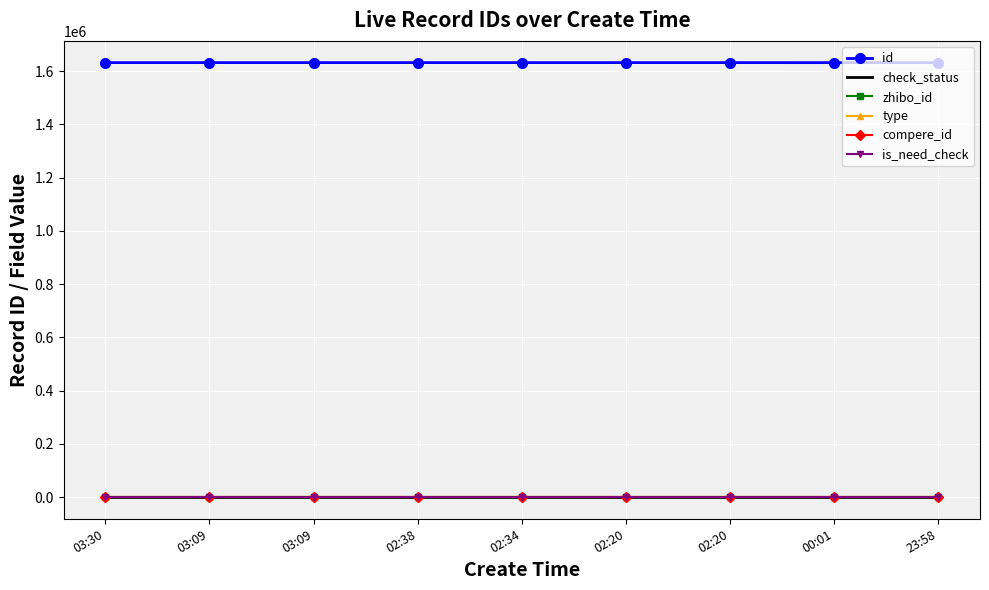

True or false: compere_id and zhibo_id intersect in this chart.

False